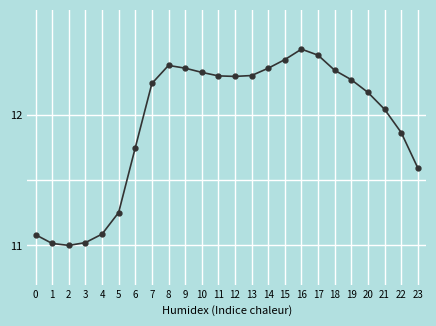

Where does the data first go above 12?

7